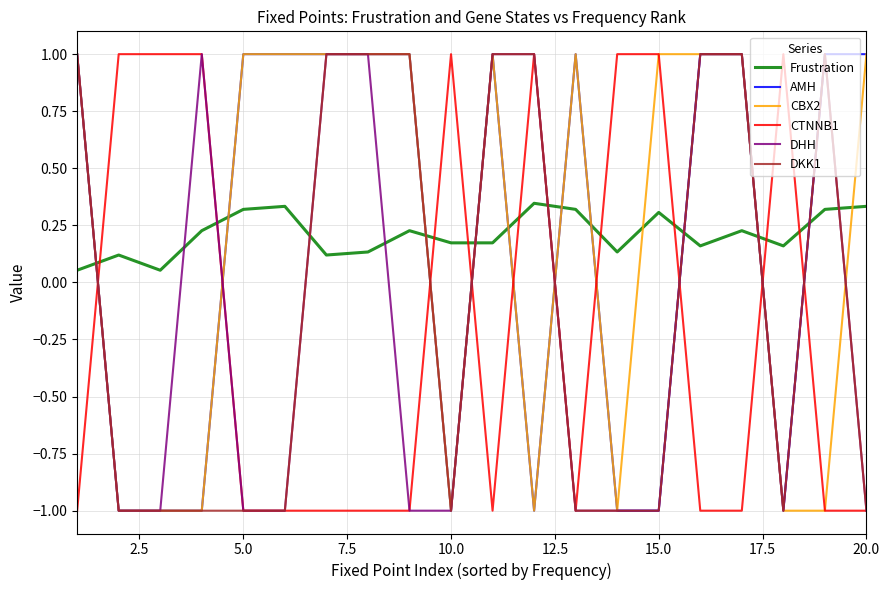

What is the smallest value displayed?

-1.0